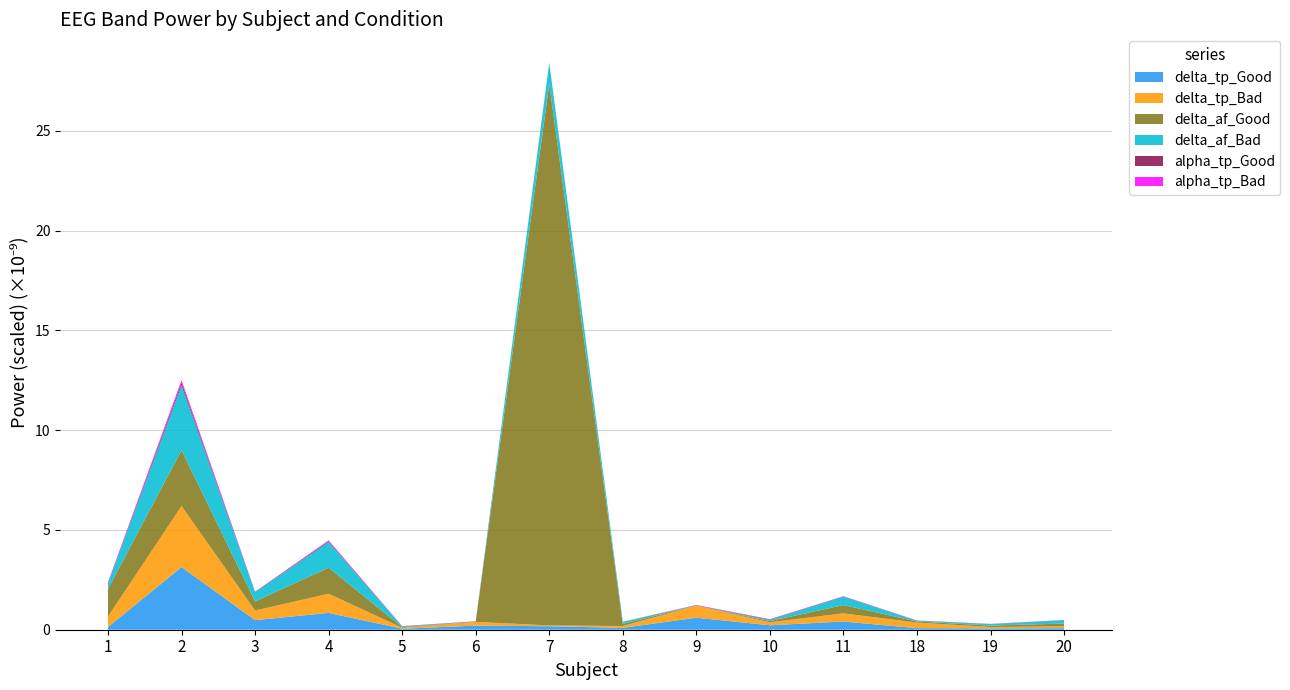

What is the highest value of the delta_tp_Good series?

3.1